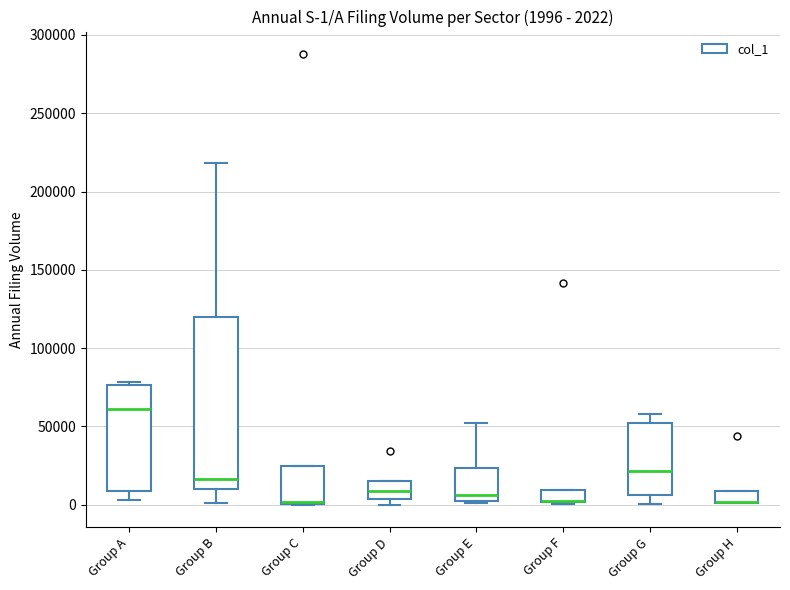

Comparing the boxes themselves (not the whiskers), which one is the tallest?

Group B